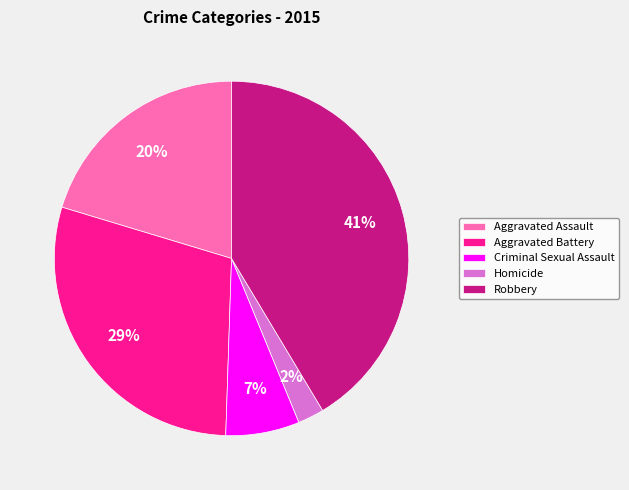

Is there any slice that represents more than half of the pie?

No